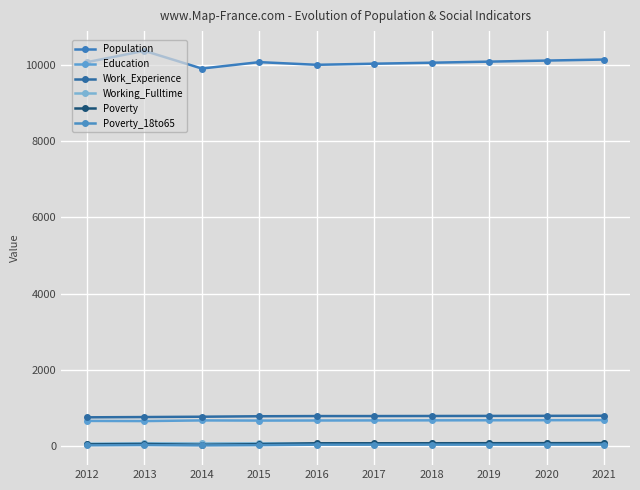

Reading right to left, what are all the values shown in this chart?

Population: 2021=10134	2020=10107	2019=10079	2018=10051	2017=10025	2016=9996	2015=10066	2014=9898	2013=10362	2012=10065
Education: 2021=684	2020=682	2019=680	2018=678	2017=676	2016=674	2015=672	2014=676	2013=659	2012=663
Work_Experience: 2021=798	2020=796	2019=794	2018=792	2017=790	2016=790	2015=785	2014=773	2013=764	2012=757
Working_Fulltime: 2021=79	2020=77	2019=74	2018=72	2017=70	2016=69	2015=77	2014=73	2013=78	2012=67
Poverty: 2021=81	2020=80	2019=79	2018=78	2017=77	2016=77	2015=54	2014=37	2013=57	2012=49
Poverty_18to65: 2021=43	2020=42	2019=41	2018=41	2017=40	2016=40	2015=28	2014=21	2013=30	2012=23